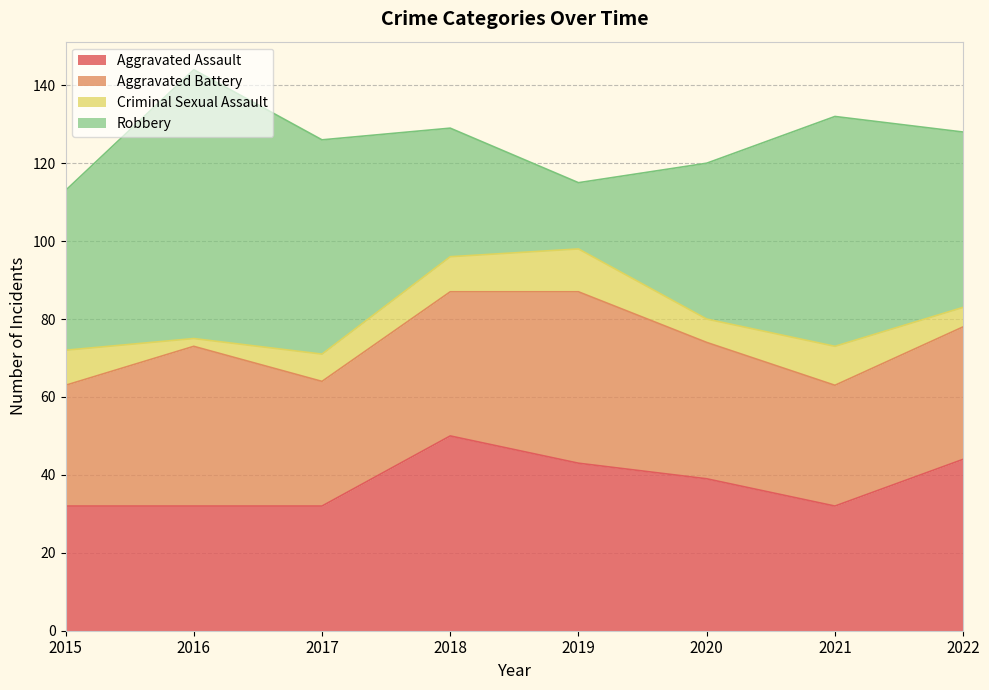

Is it true that Robbery equals 59 at 2021?

True